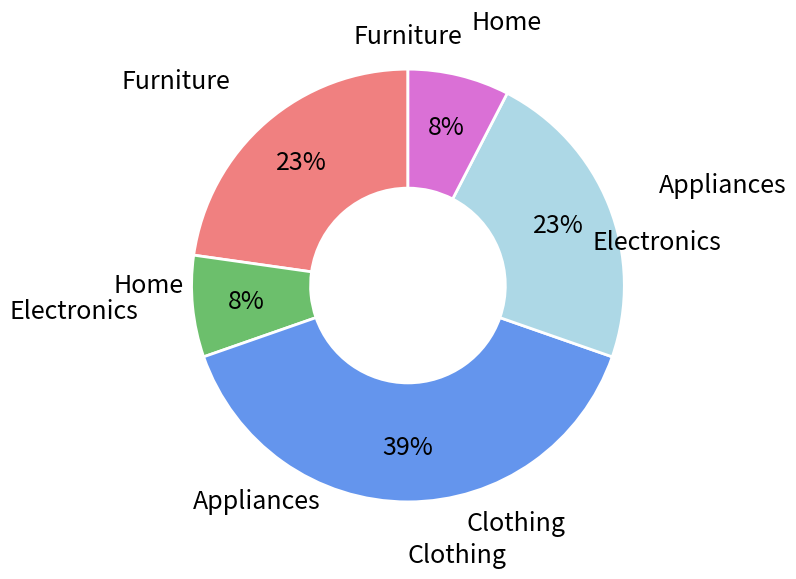

To the nearest percent, what is the average slice percentage?

20%